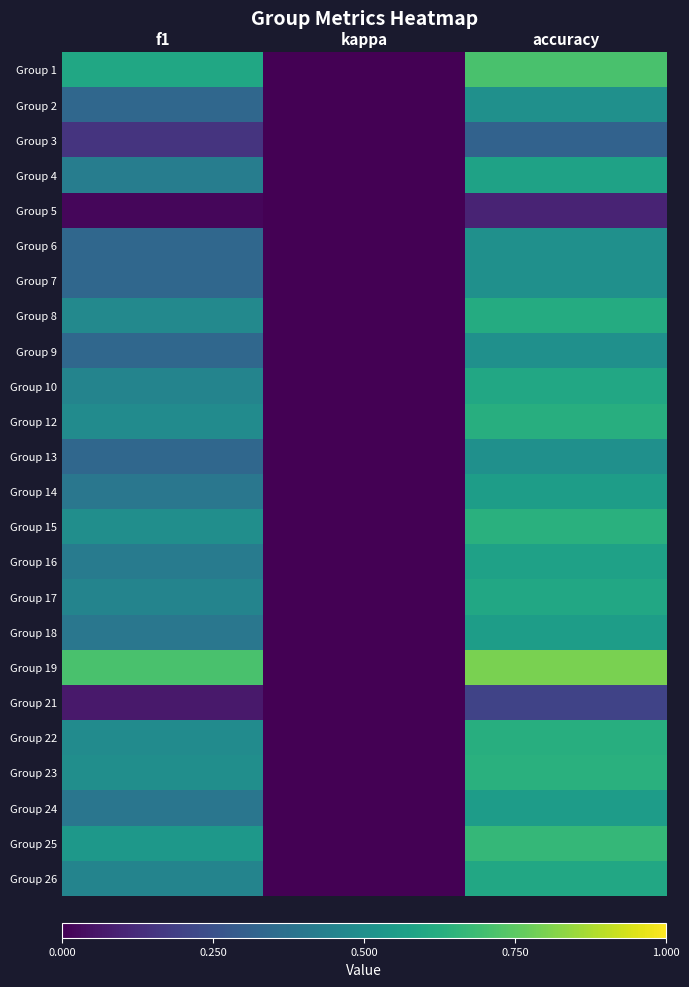

Reading left to right, list all the values displayed in this chart.

Group 1: f1=0.6	kappa=0.0	accuracy=0.7
Group 2: f1=0.3	kappa=0.0	accuracy=0.5
Group 3: f1=0.1	kappa=0.0	accuracy=0.3
Group 4: f1=0.4	kappa=0.0	accuracy=0.6
Group 5: f1=0.0	kappa=0.0	accuracy=0.1
Group 6: f1=0.3	kappa=0.0	accuracy=0.5
Group 7: f1=0.3	kappa=0.0	accuracy=0.5
Group 8: f1=0.5	kappa=0.0	accuracy=0.6
Group 9: f1=0.3	kappa=0.0	accuracy=0.5
Group 10: f1=0.5	kappa=0.0	accuracy=0.6
Group 12: f1=0.5	kappa=0.0	accuracy=0.6
Group 13: f1=0.3	kappa=0.0	accuracy=0.5
Group 14: f1=0.4	kappa=0.0	accuracy=0.6
Group 15: f1=0.5	kappa=0.0	accuracy=0.6
Group 16: f1=0.4	kappa=0.0	accuracy=0.6
Group 17: f1=0.5	kappa=0.0	accuracy=0.6
Group 18: f1=0.4	kappa=0.0	accuracy=0.6
Group 19: f1=0.7	kappa=0.0	accuracy=0.8
Group 21: f1=0.1	kappa=0.0	accuracy=0.2
Group 22: f1=0.5	kappa=0.0	accuracy=0.6
Group 23: f1=0.5	kappa=0.0	accuracy=0.6
Group 24: f1=0.4	kappa=0.0	accuracy=0.6
Group 25: f1=0.5	kappa=0.0	accuracy=0.7
Group 26: f1=0.5	kappa=0.0	accuracy=0.6